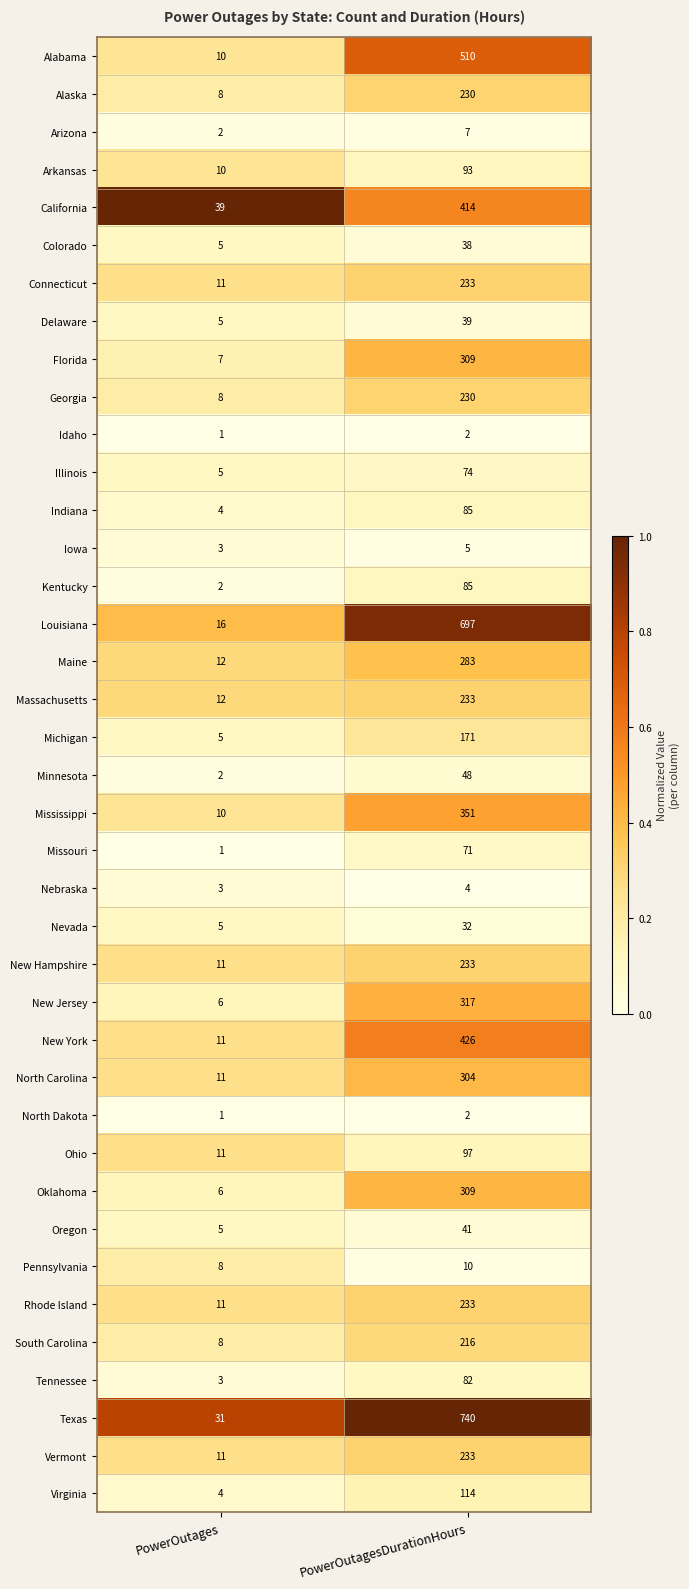

The value of Oklahoma at PowerOutagesDurationHours is 66. True or false?

False